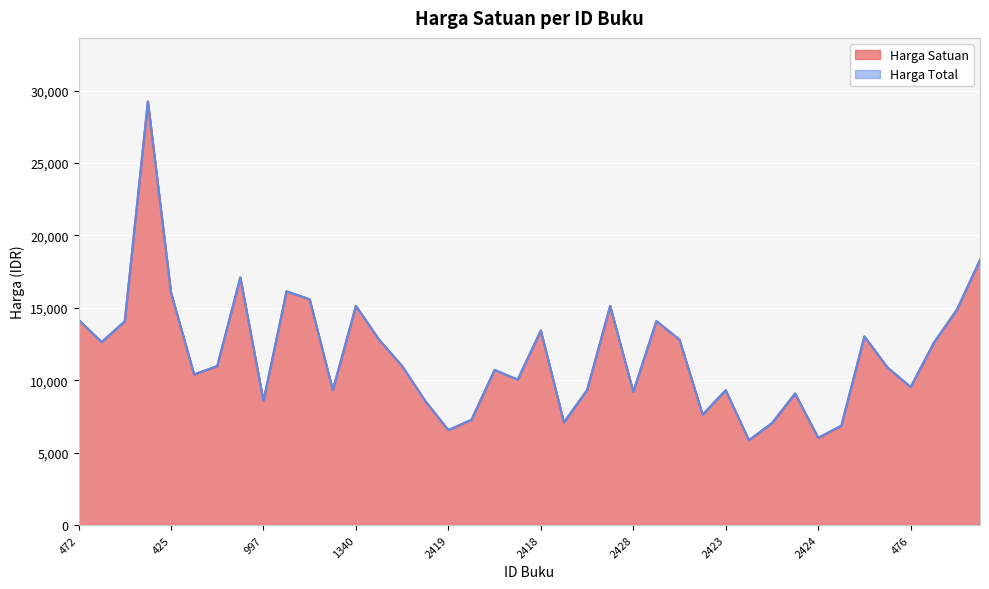

What position from the left is 2430?

26